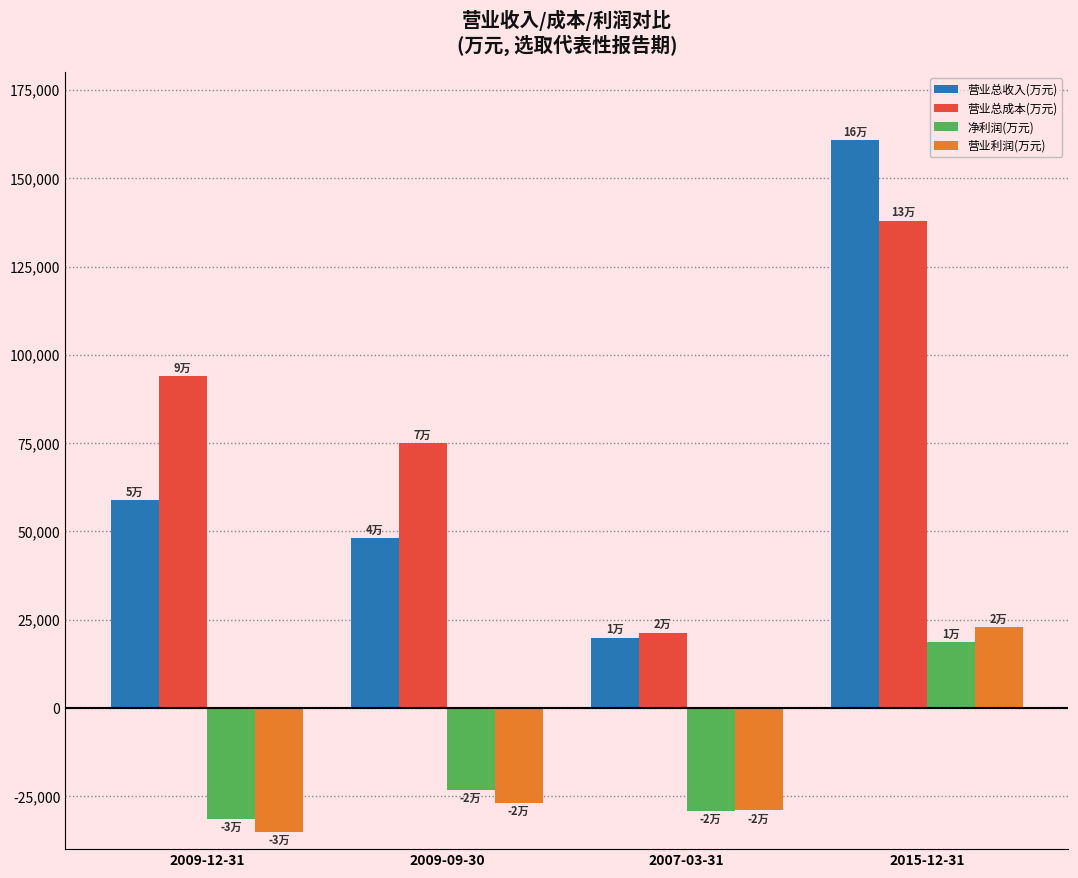

Reading left to right, list all the values displayed in this chart.

营业总收入(万元): 58785	47978	19873	160714
营业总成本(万元): 93932	74940	21318	137963
净利润(万元): -31379	-23230	-29071	18672
营业利润(万元): -35093	-26910	-29019	22909